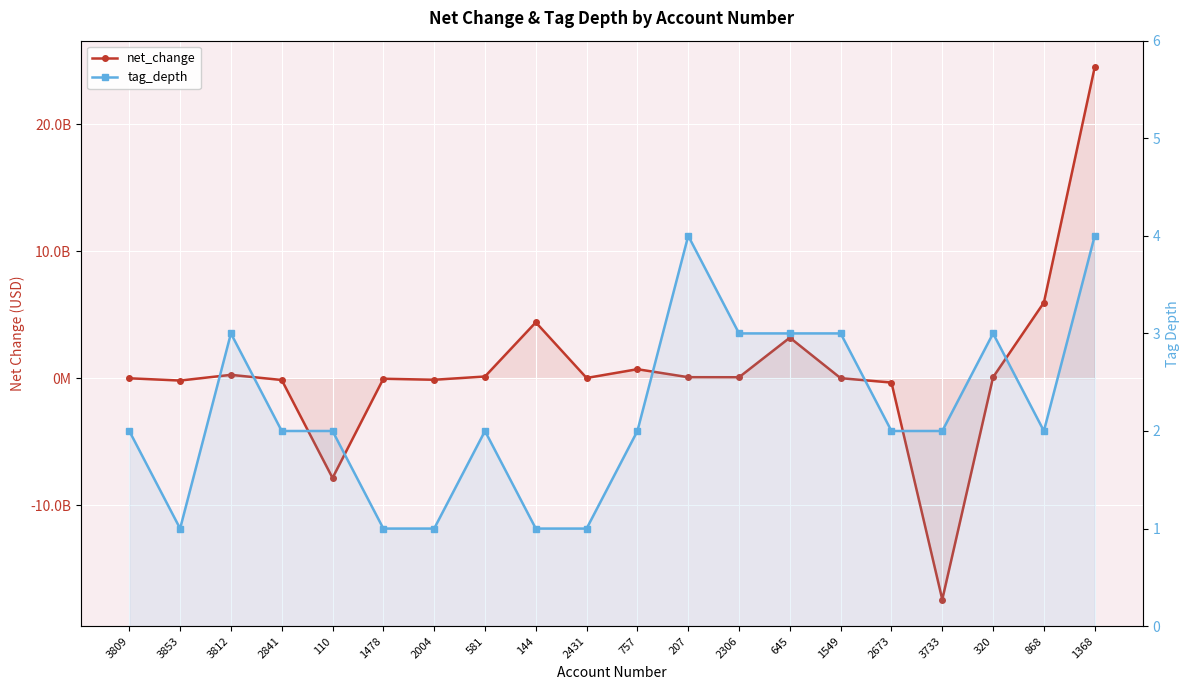

What position from the right is 2431?

11